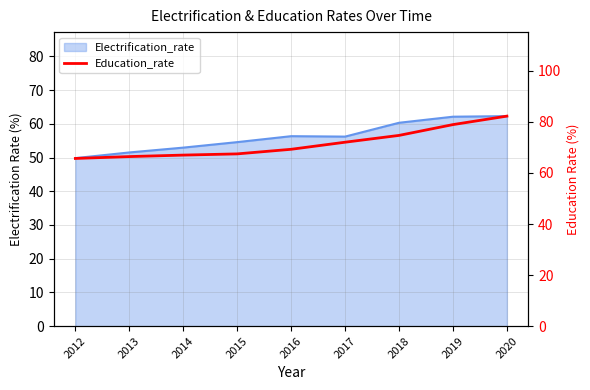

At which label does the data first exceed 69?

2016